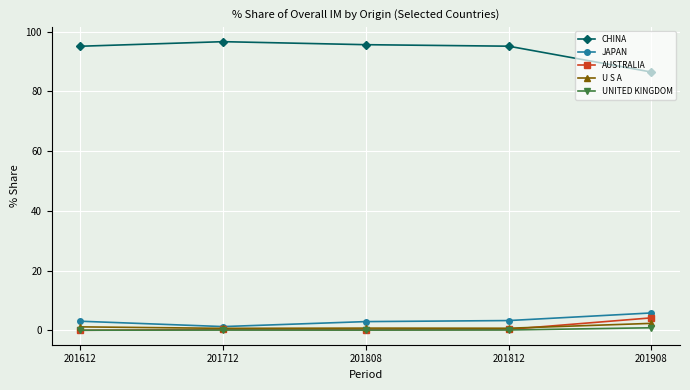

True or false: UNITED KINGDOM and CHINA cross at least once.

False